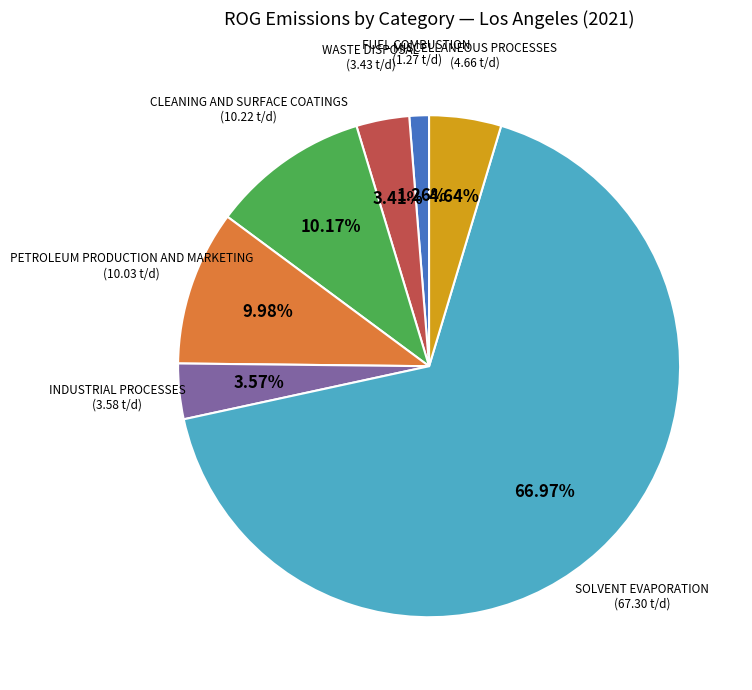

Count the number of slices in the pie.

7